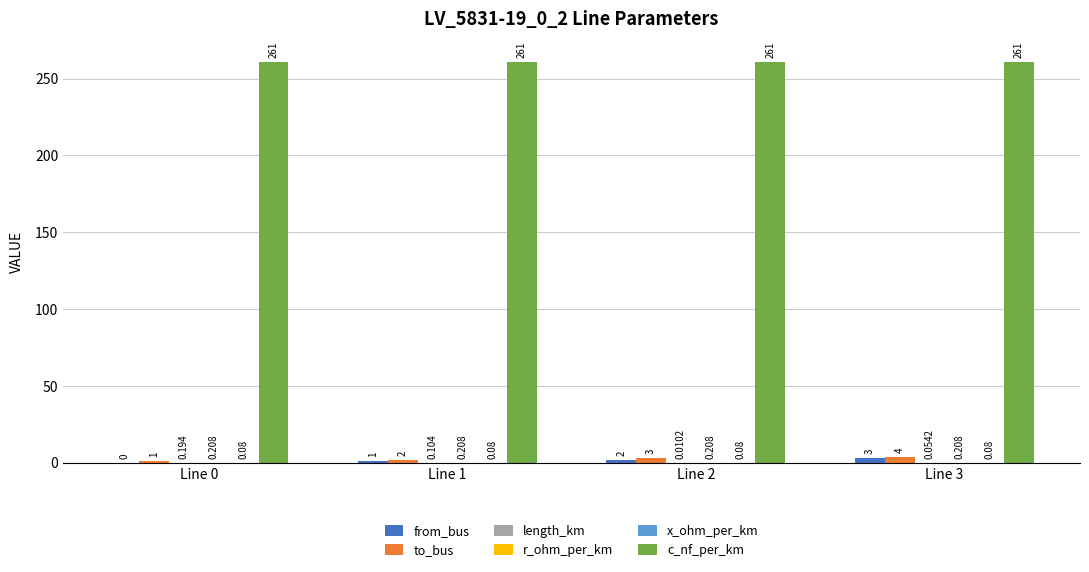

Does the chart contain stacked bars?

No